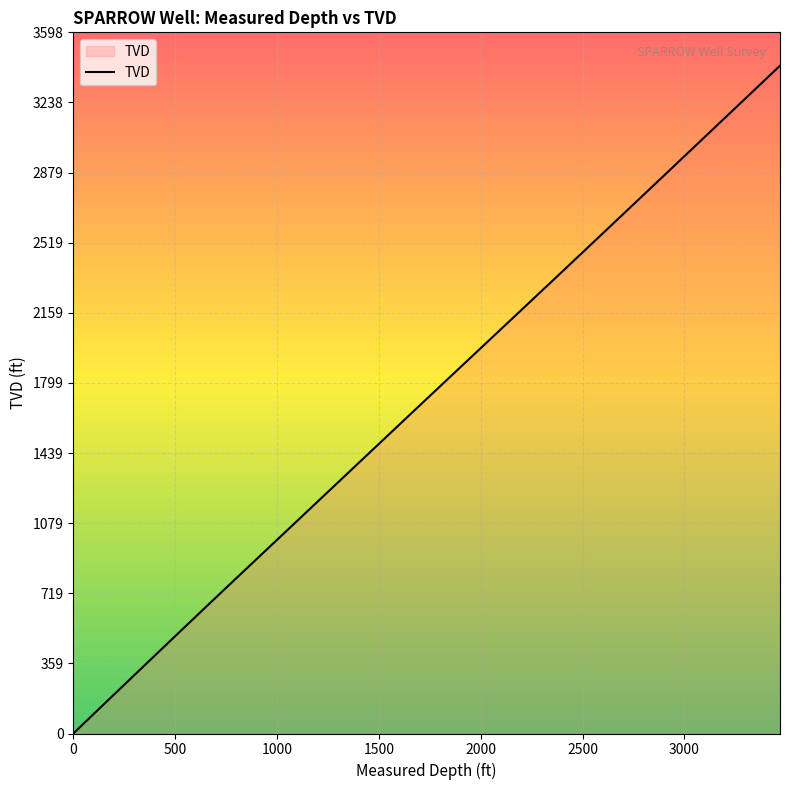

What is the difference between the maximum and minimum values?

3427.5